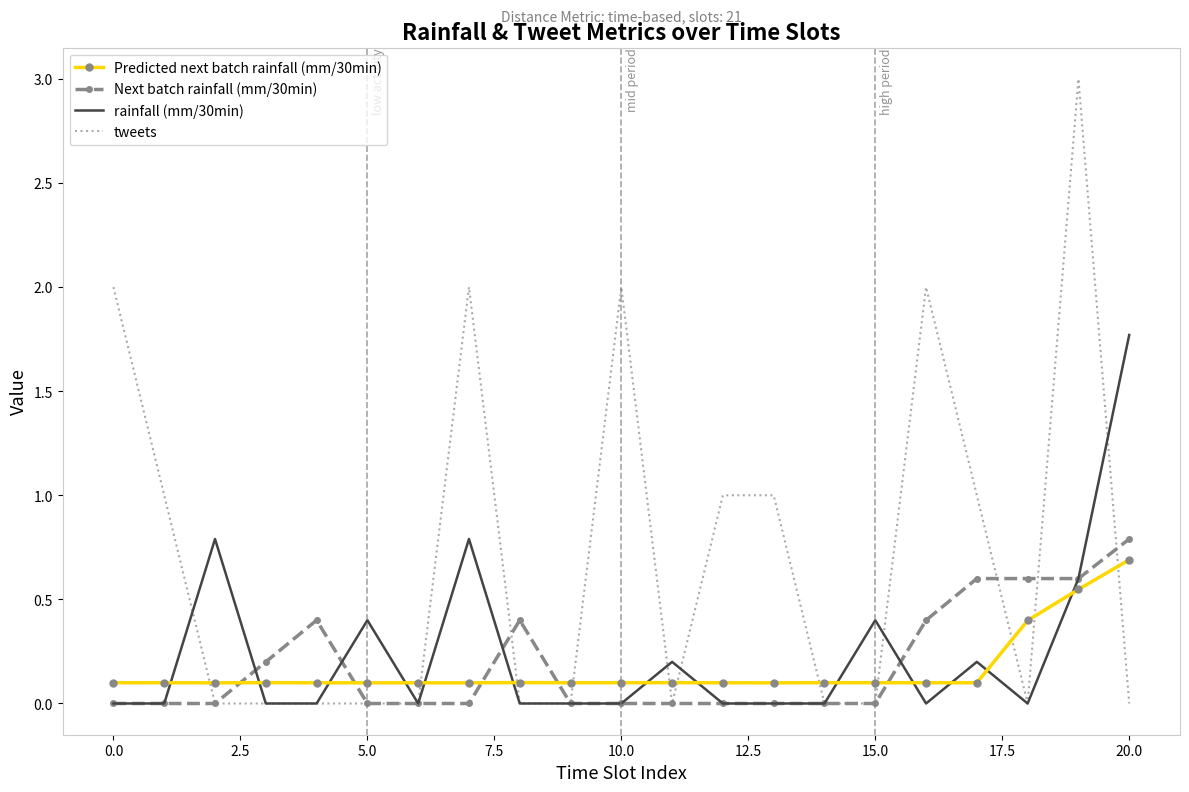

Which series ends up on top after the final intersection of Next batch rainfall (mm/30min) and Predicted next batch rainfall (mm/30min)?

Next batch rainfall (mm/30min)